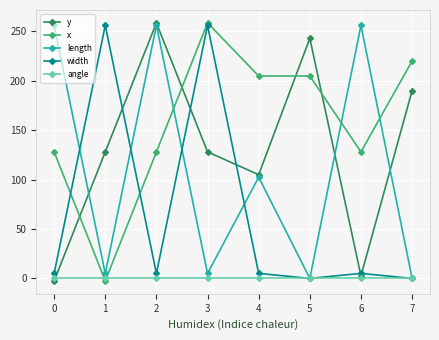

Where is the first local maximum for length?

2